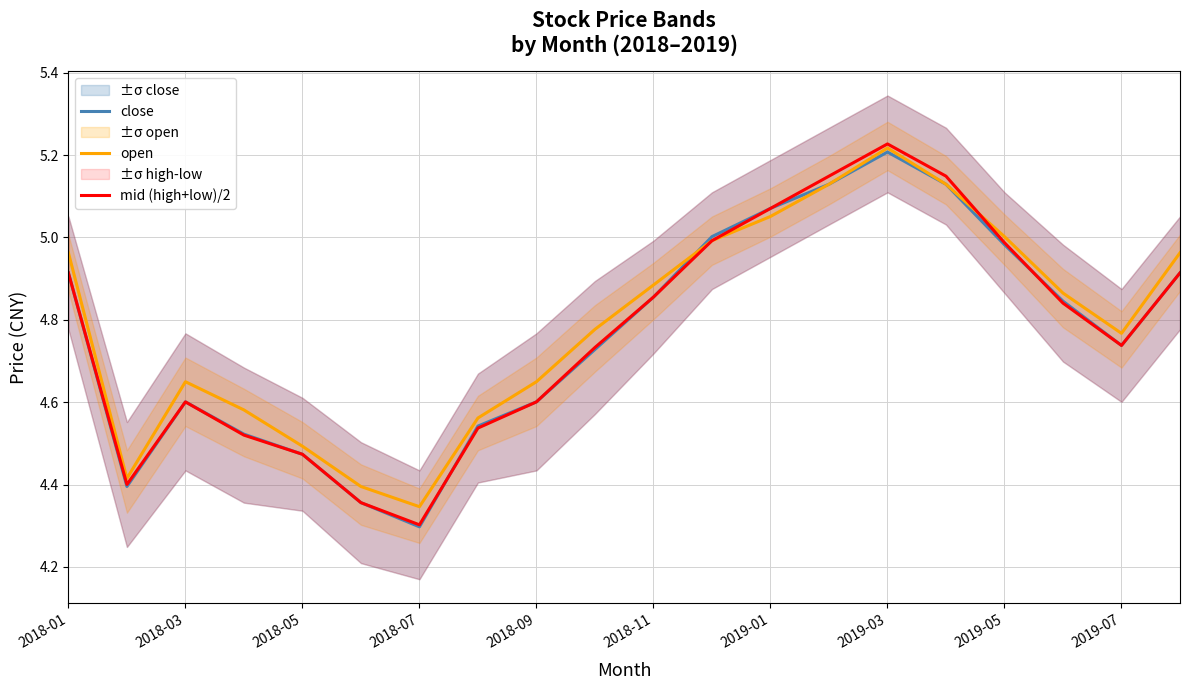

How many intersections are there between close and mid (high+low)/2?

6